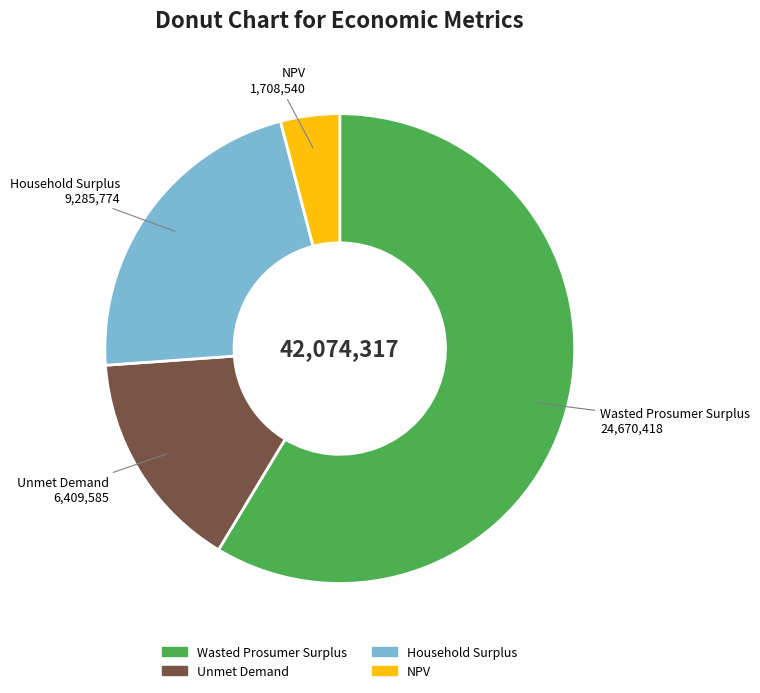

Is NPV the majority of the pie?

No